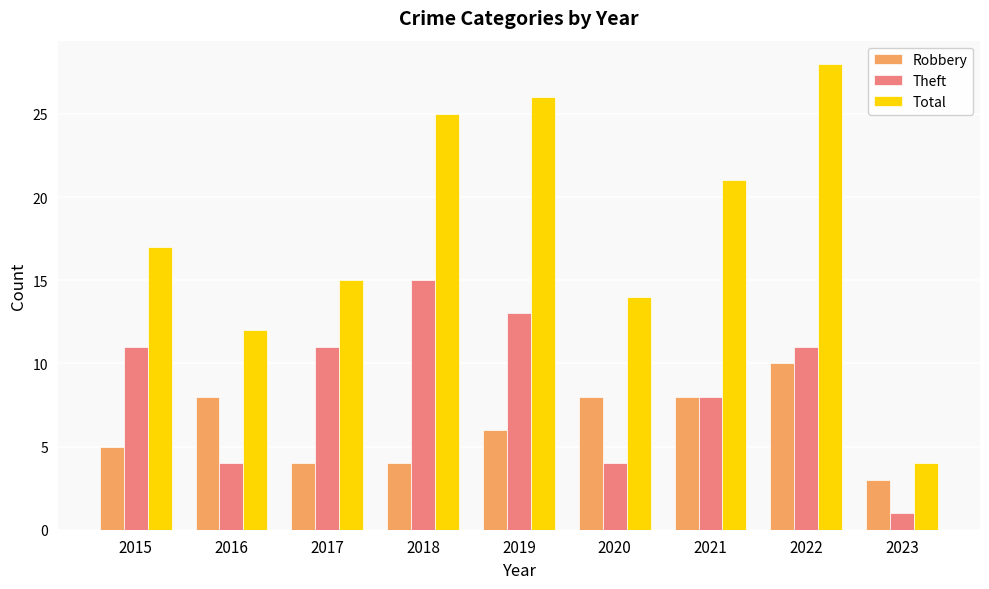

What is the difference between the highest and lowest values at 2016?

8